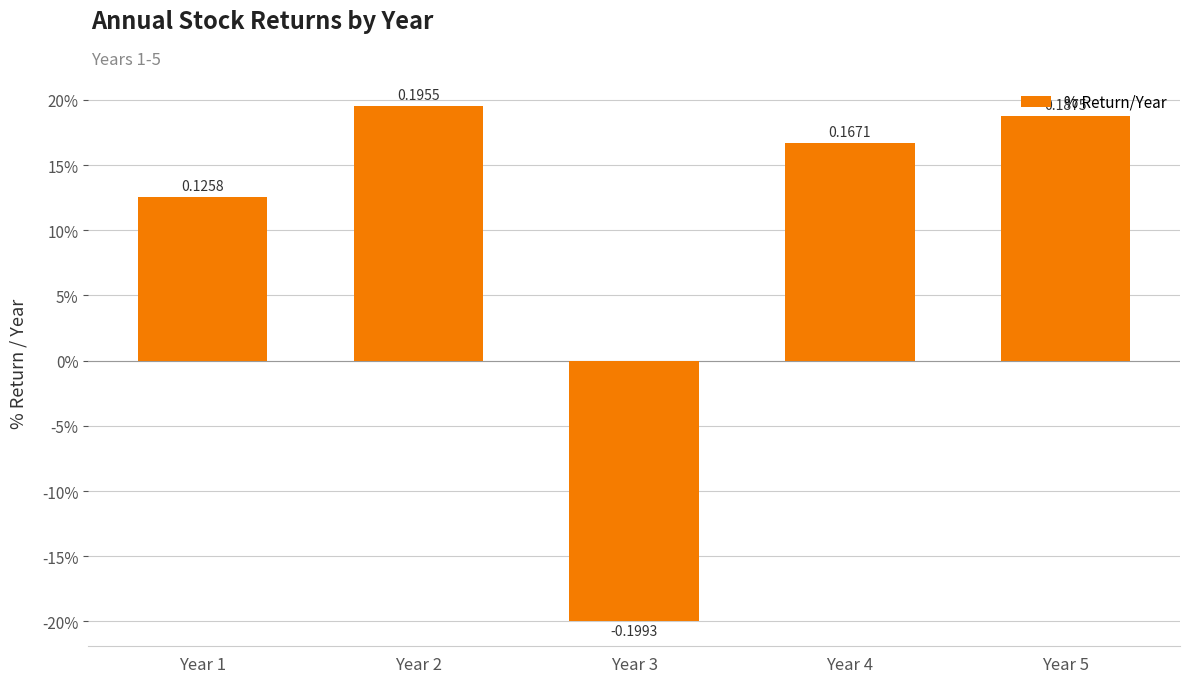

Does the chart contain any negative values?

Yes